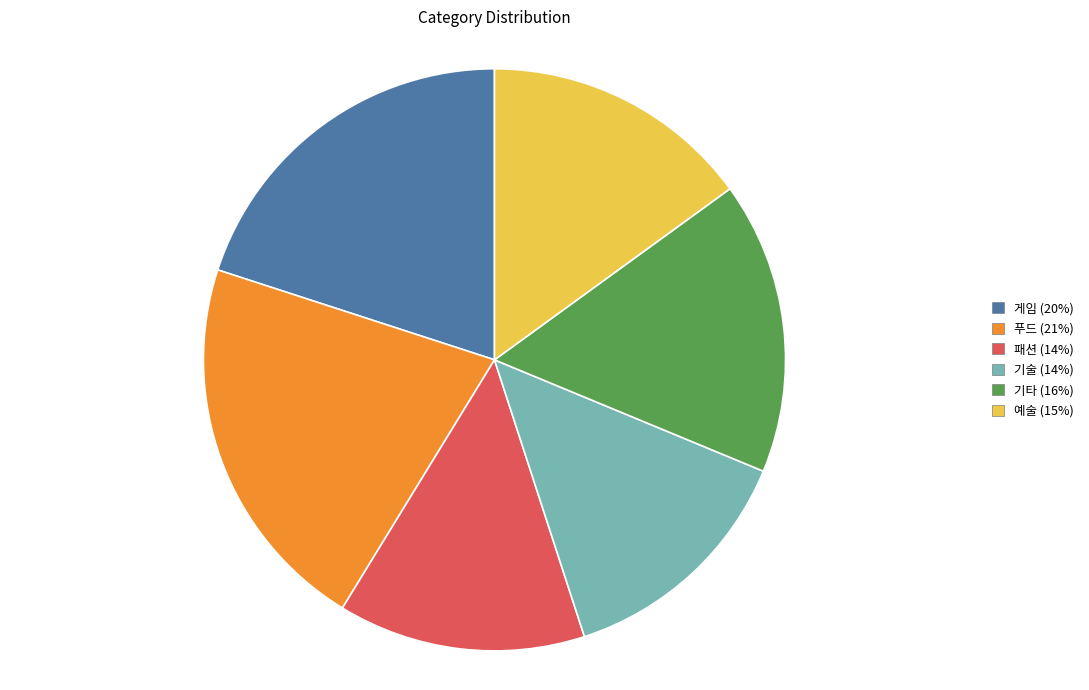

Combined, do 게임 and 패션 account for over 50%?

No